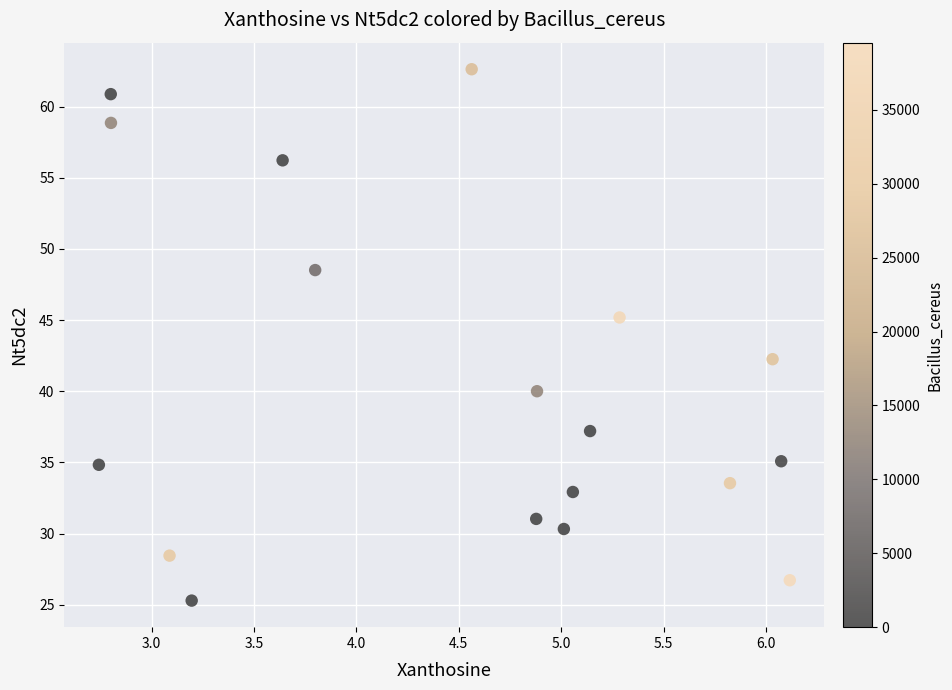

What is the range of X values (max minus min)?

3.4